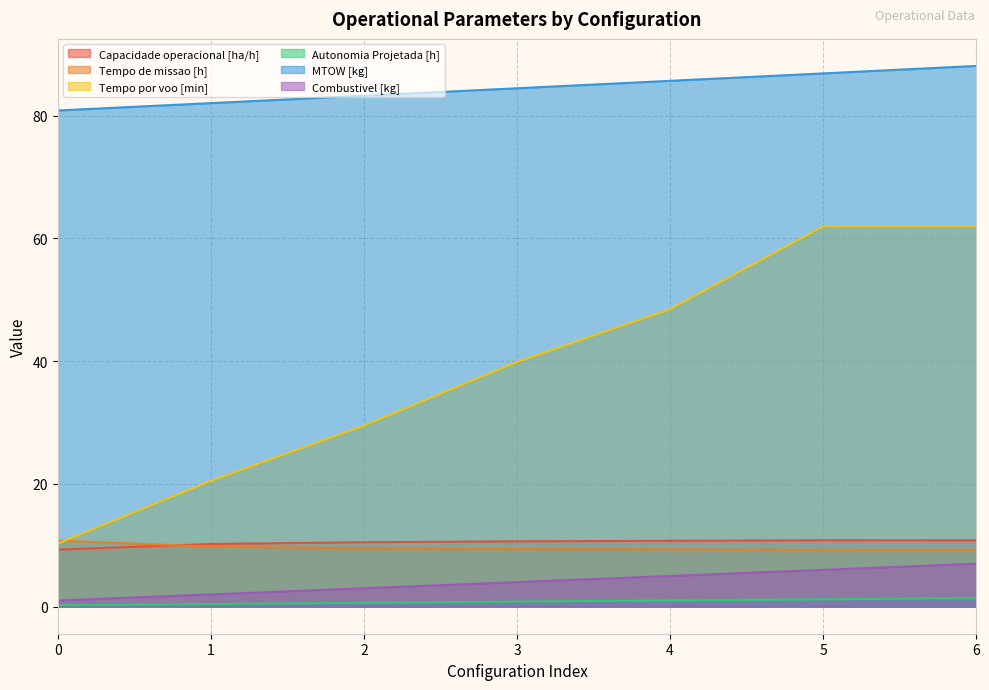

List the series in order of their peak value, lowest first.

Autonomia Projetada [h], Combustivel [kg], Tempo de missao [h], Capacidade operacional [ha/h], Tempo por voo [min], MTOW [kg]